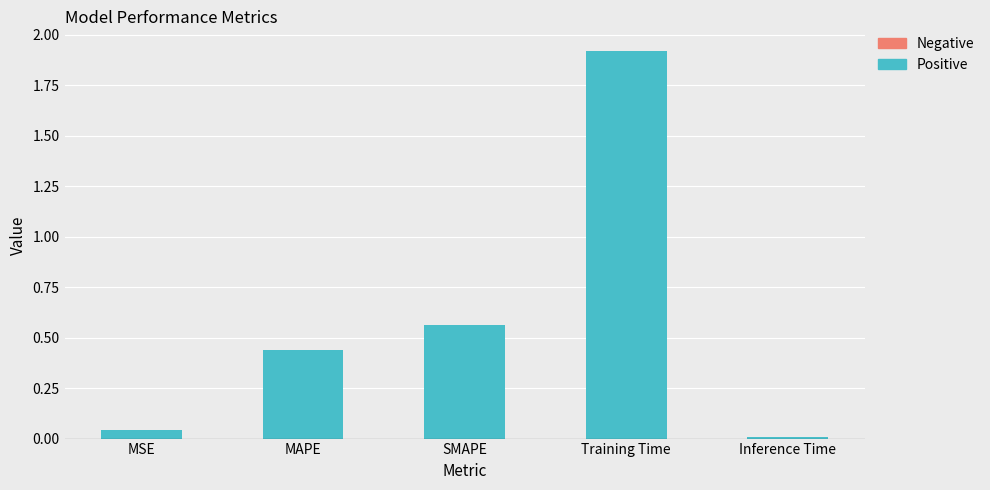

Which category has the highest value across all series?

Training Time